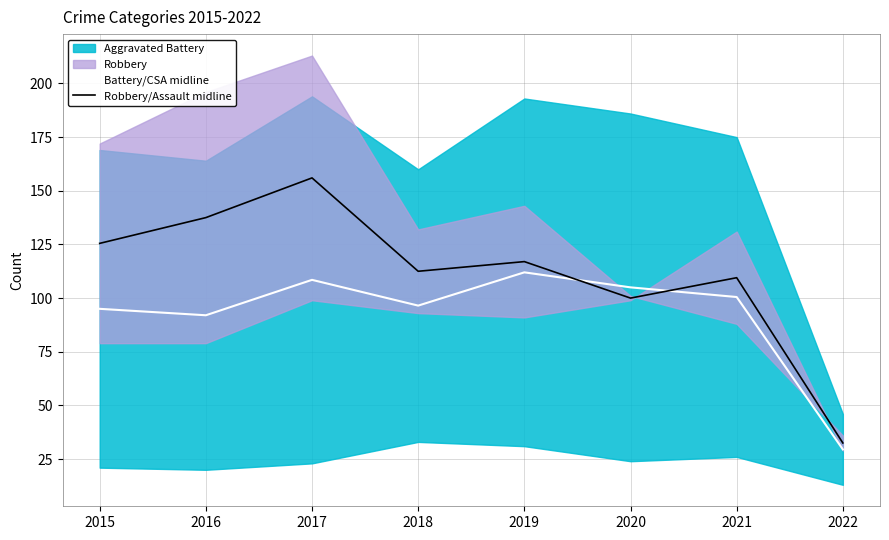

What is the sum of all Battery/CSA midline values?

739.0